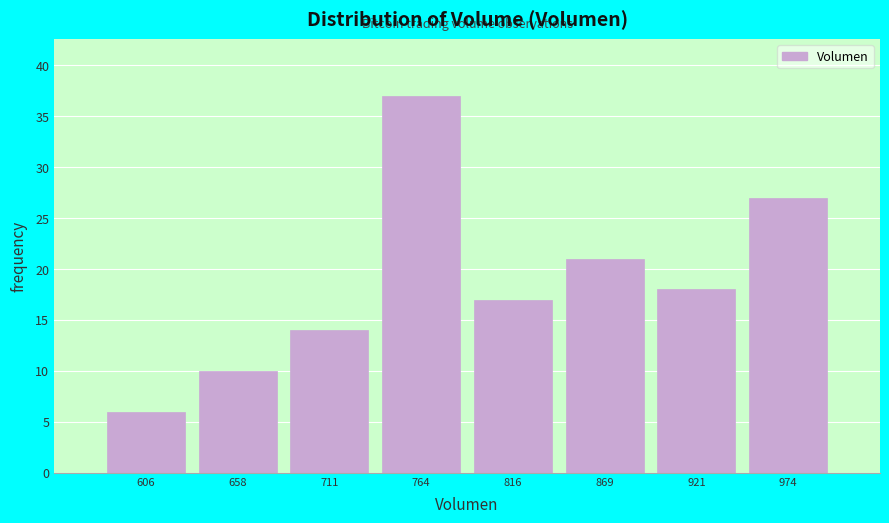

What is the height of the bar covering 630 to 680 on the x-axis? Neither the bar edges nor the heights are printed on the chart, so give them approximately, as read against the axes.

10